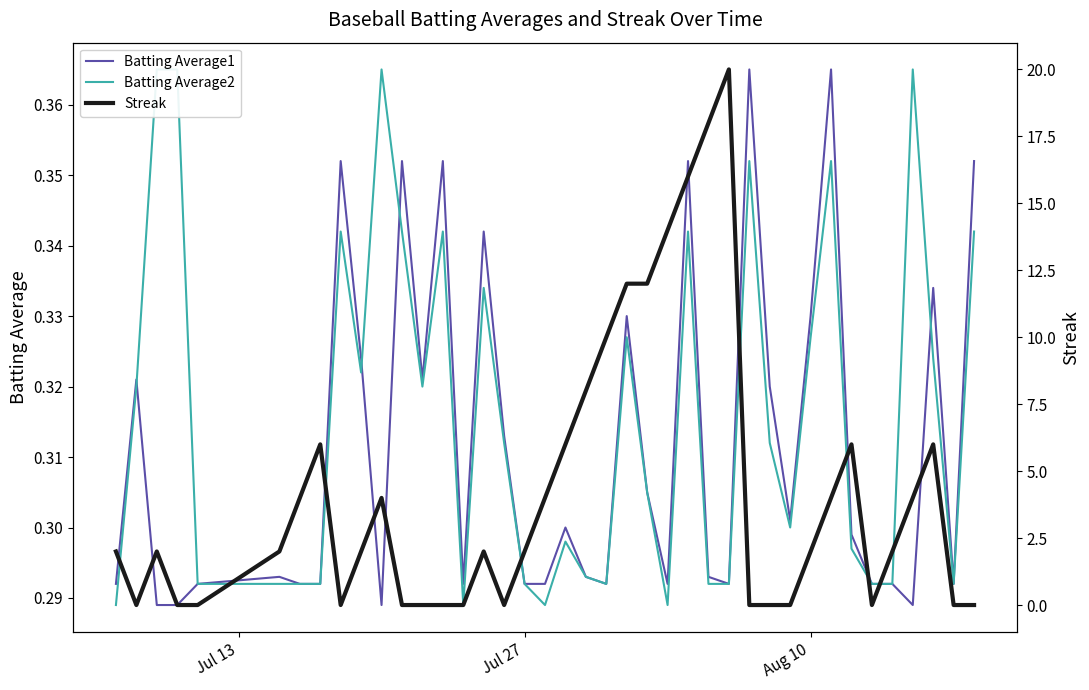

True or false: Batting Average1 and Batting Average2 intersect in this chart.

True